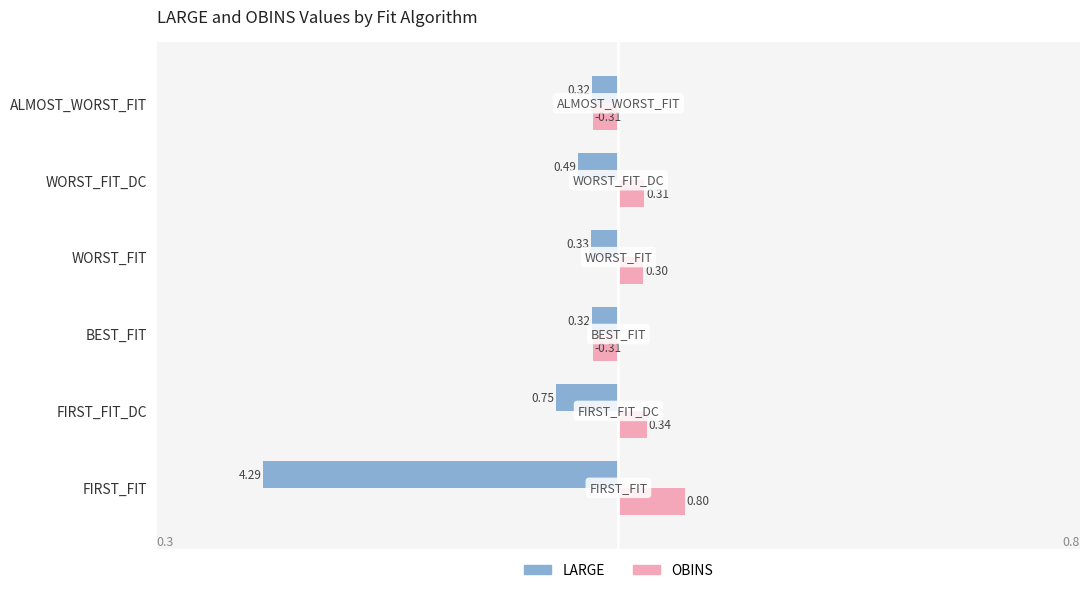

Which category has the lowest value across all series?

FIRST_FIT